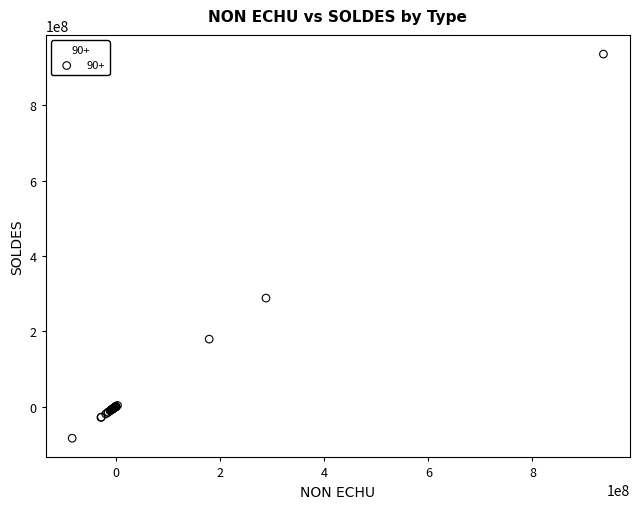

What Y value in the scatter plot is closest to 426162765?

288213417.5